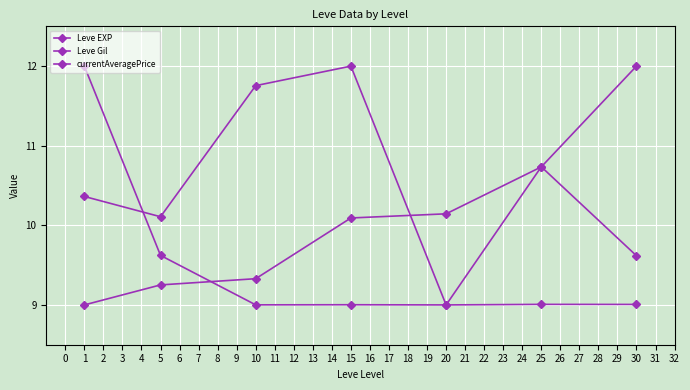

Reading right to left, extract all data points from this chart.

Leve EXP: 12.0	10.7	10.1	10.1	9.3	9.3	9.0
Leve Gil: 9.6	10.7	9.0	12.0	11.8	10.1	10.4
currentAveragePrice: 9.0	9.0	9.0	9.0	9.0	9.6	12.0